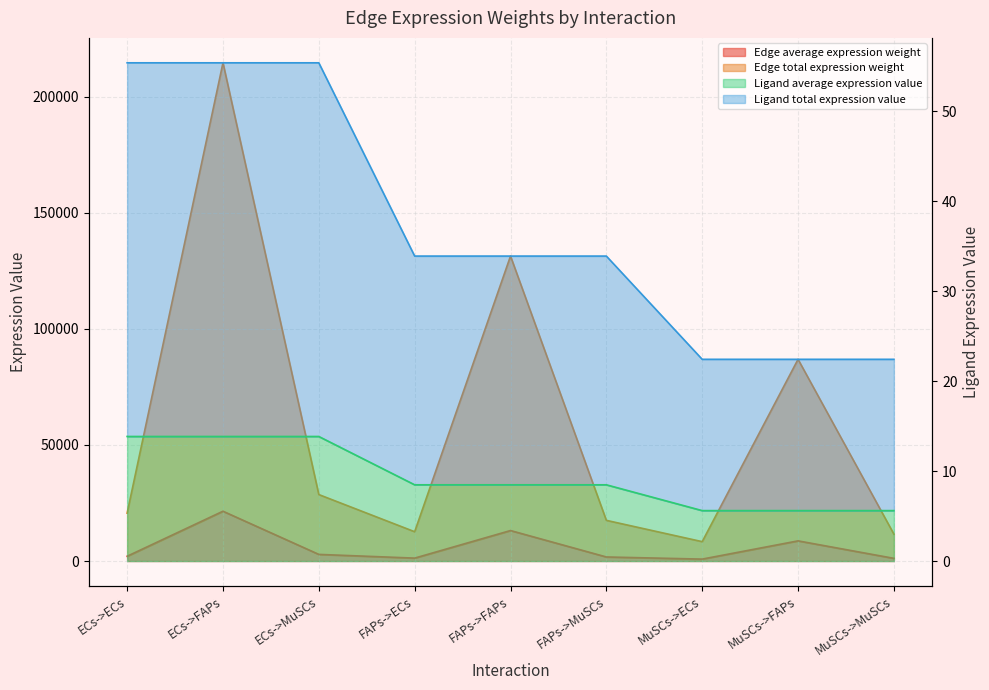

At which label is Edge average expression weight closest to 11145?

FAPs->FAPs